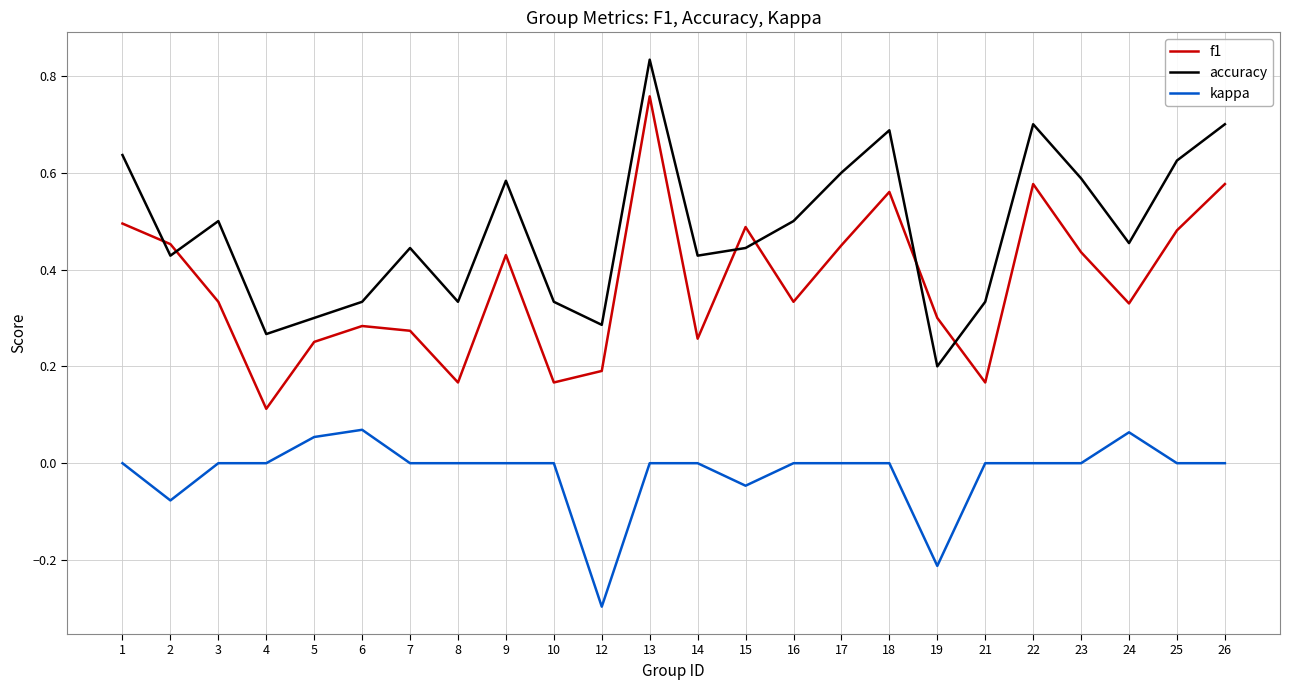

The kappa series shows 0.1 at 5. True or false?

True